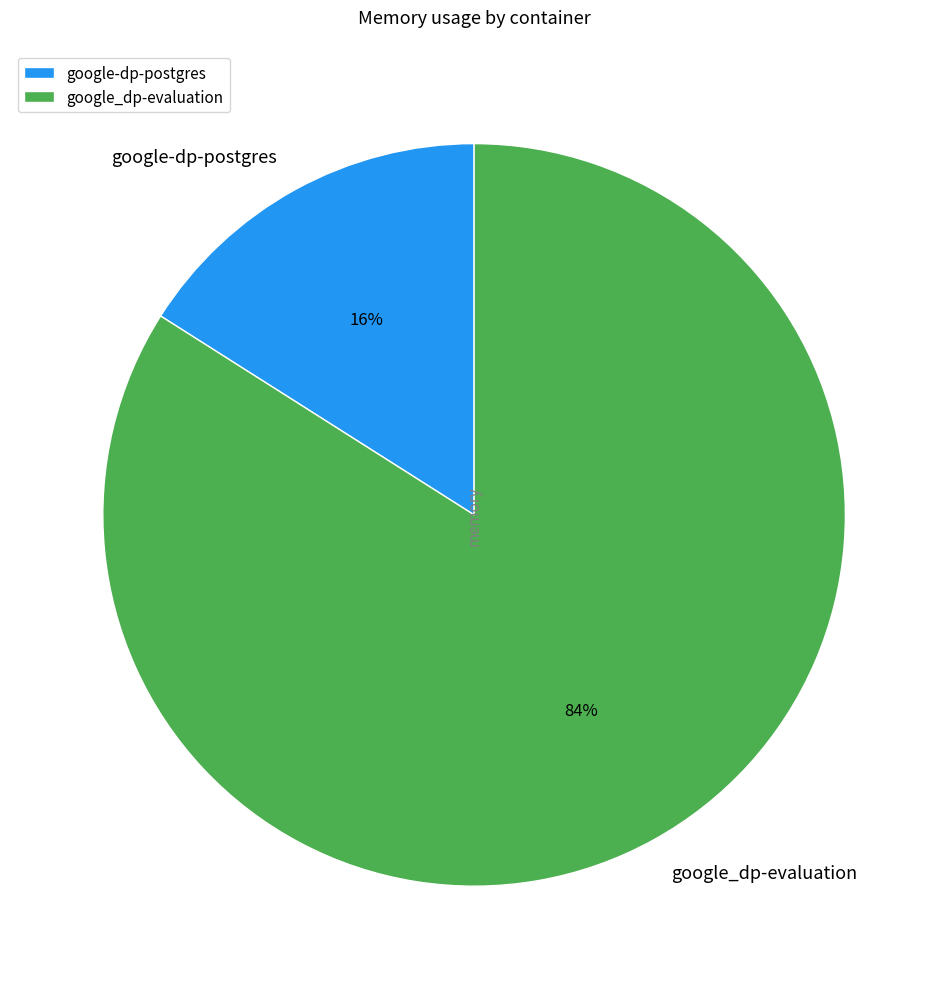

Which category has the smallest portion of the pie?

google-dp-postgres